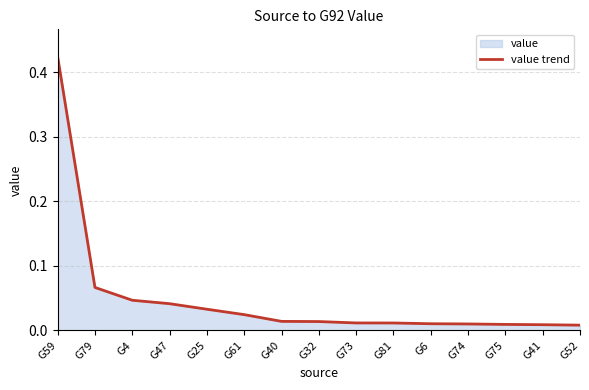

Reading left to right, list all the values displayed in this chart.

0.4	0.1	0.0	0.0	0.0	0.0	0.0	0.0	0.0	0.0	0.0	0.0	0.0	0.0	0.0